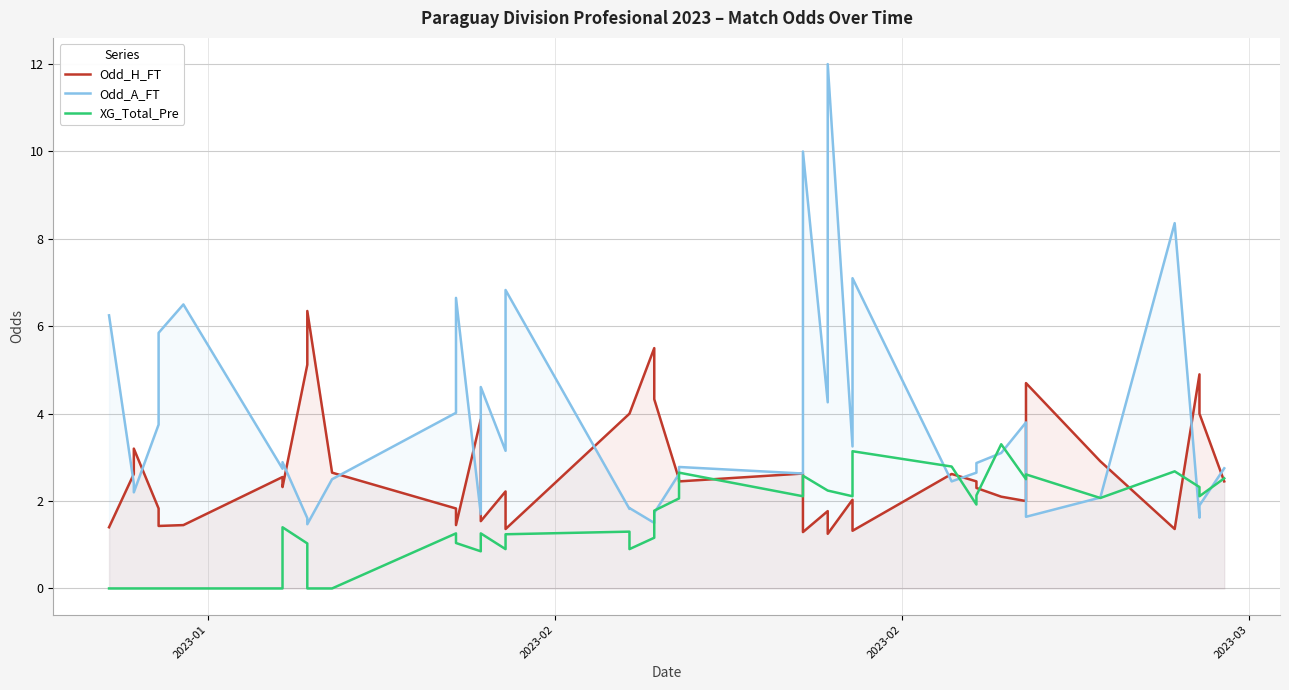

How many distinct data groups are displayed?

3